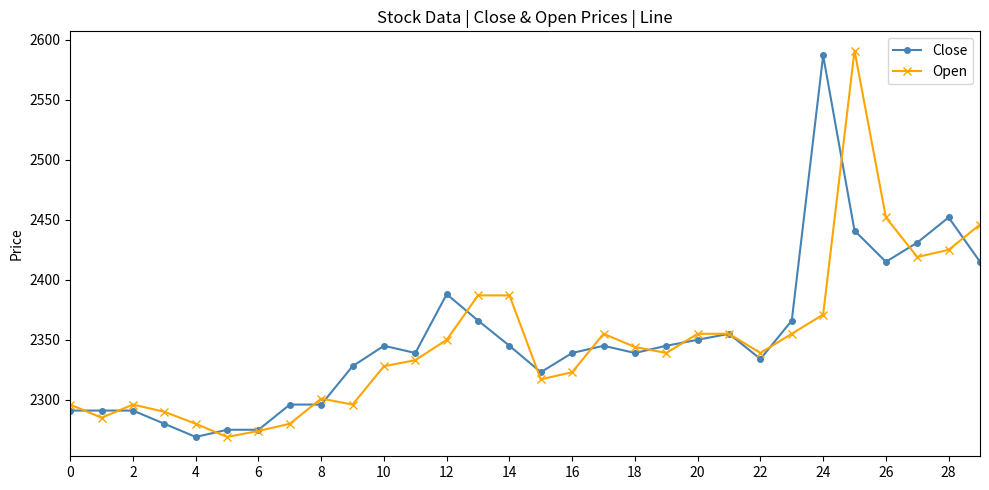

How many data points does each series have?

30